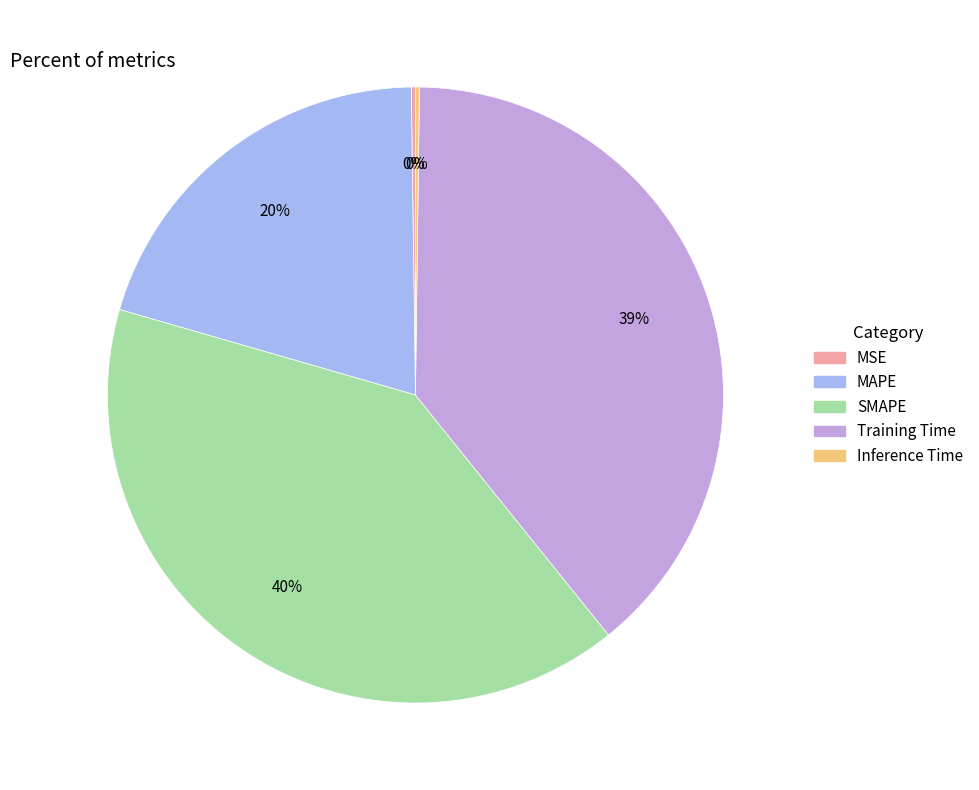

To the nearest percent, what is the average slice percentage?

20%